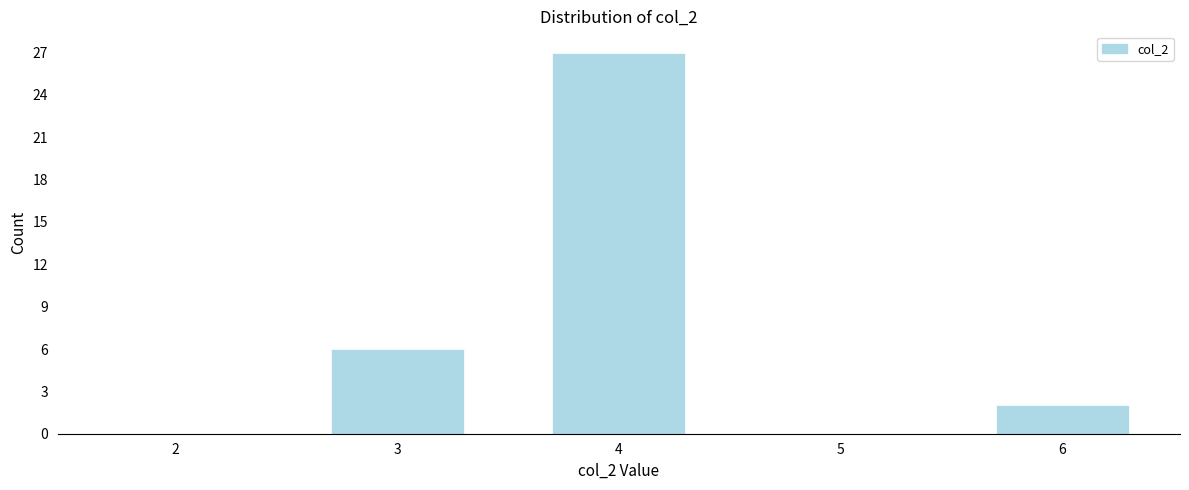

Reading left to right, transcribe all the data shown in this chart.

2=0	3=6	4=27	5=0	6=2